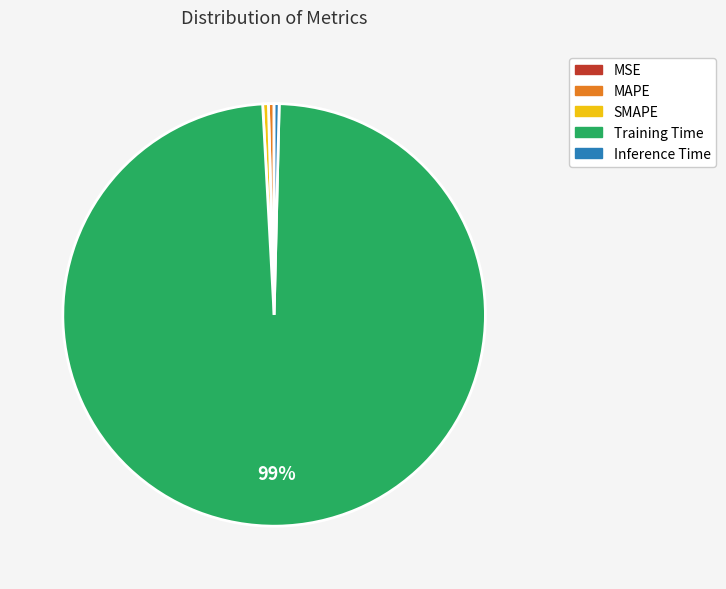

Which slice represents more than half of the pie?

Training Time